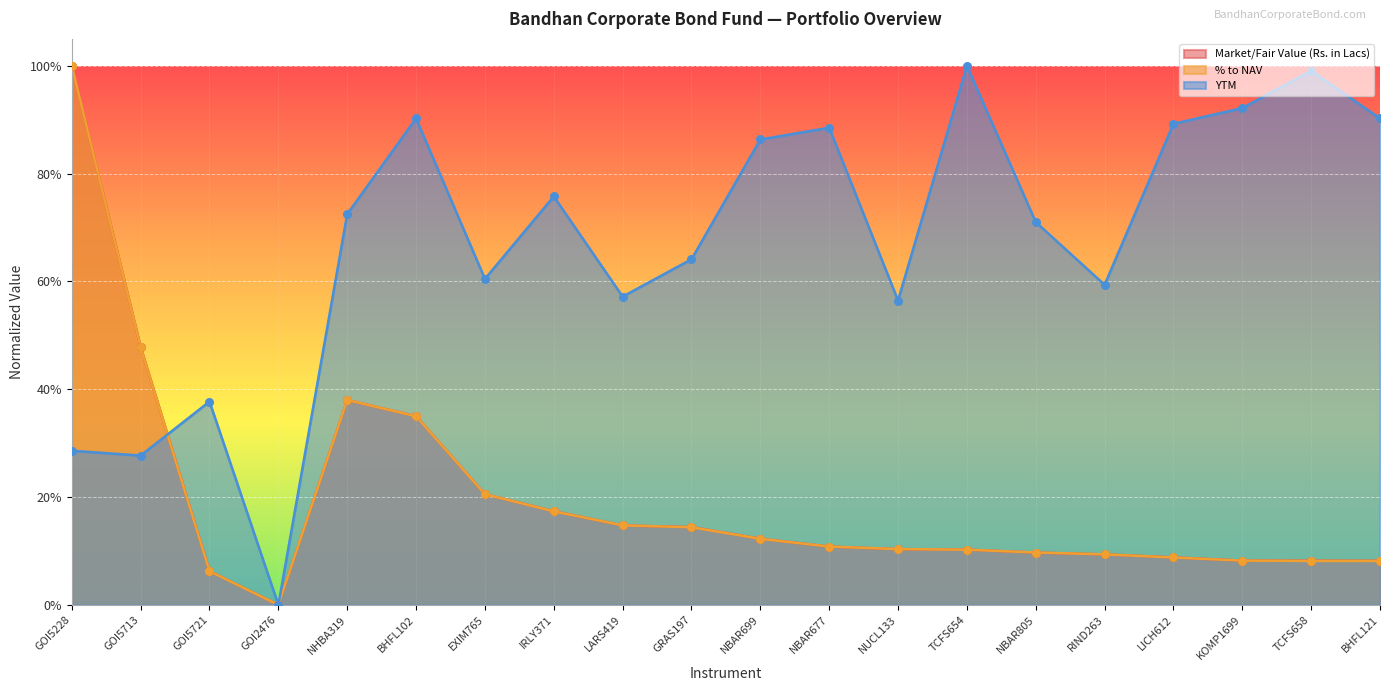

Which series has the widest spread of Y values?

Market/Fair Value (Rs. in Lacs)